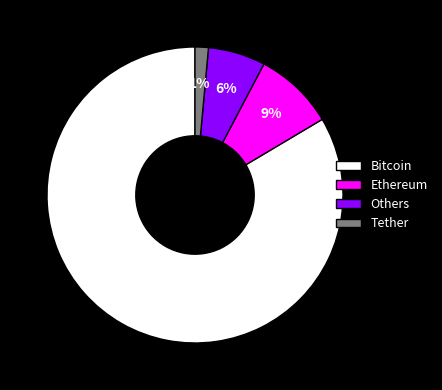

Count the number of slices in the pie.

4